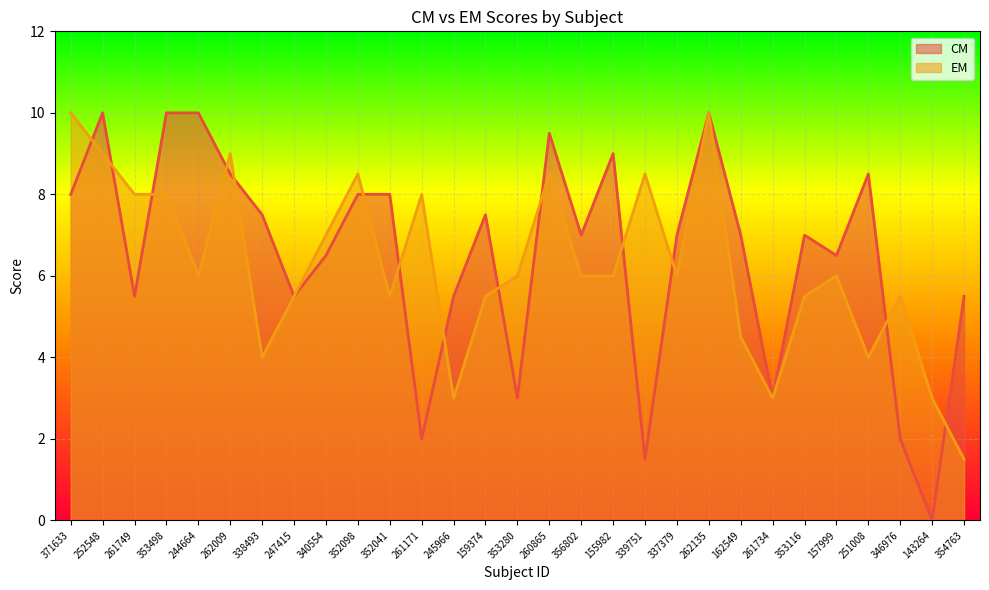

What is the maximum value shown in the chart?

10.0